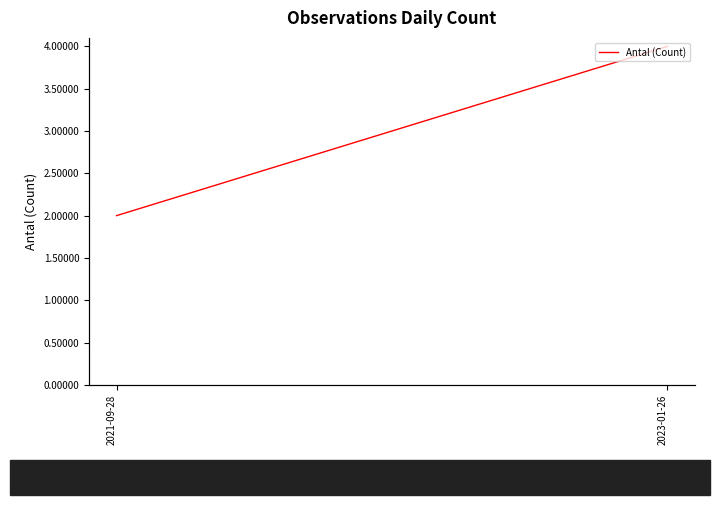

What is the sum of the values at 2021-09-28 and 2023-01-26?

6